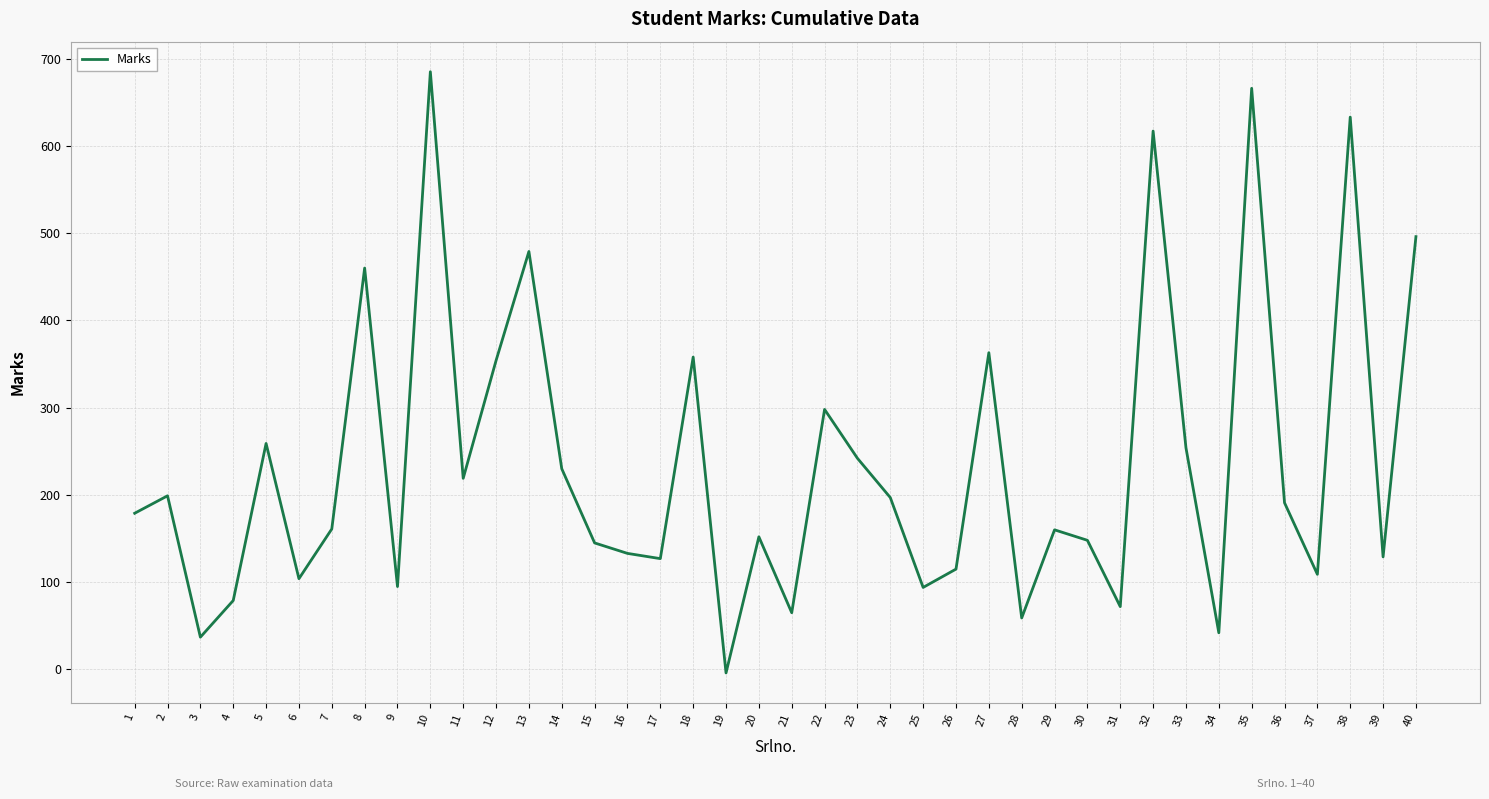

What is the change in value from 11 to 18?

+139